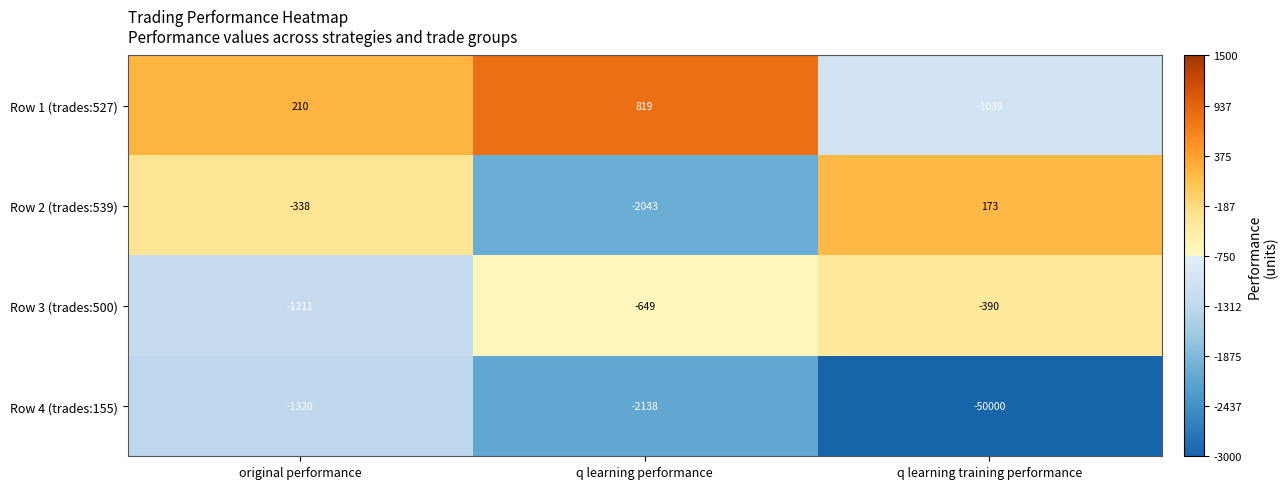

How many values in Row 1 (trades:527) are above zero?

2